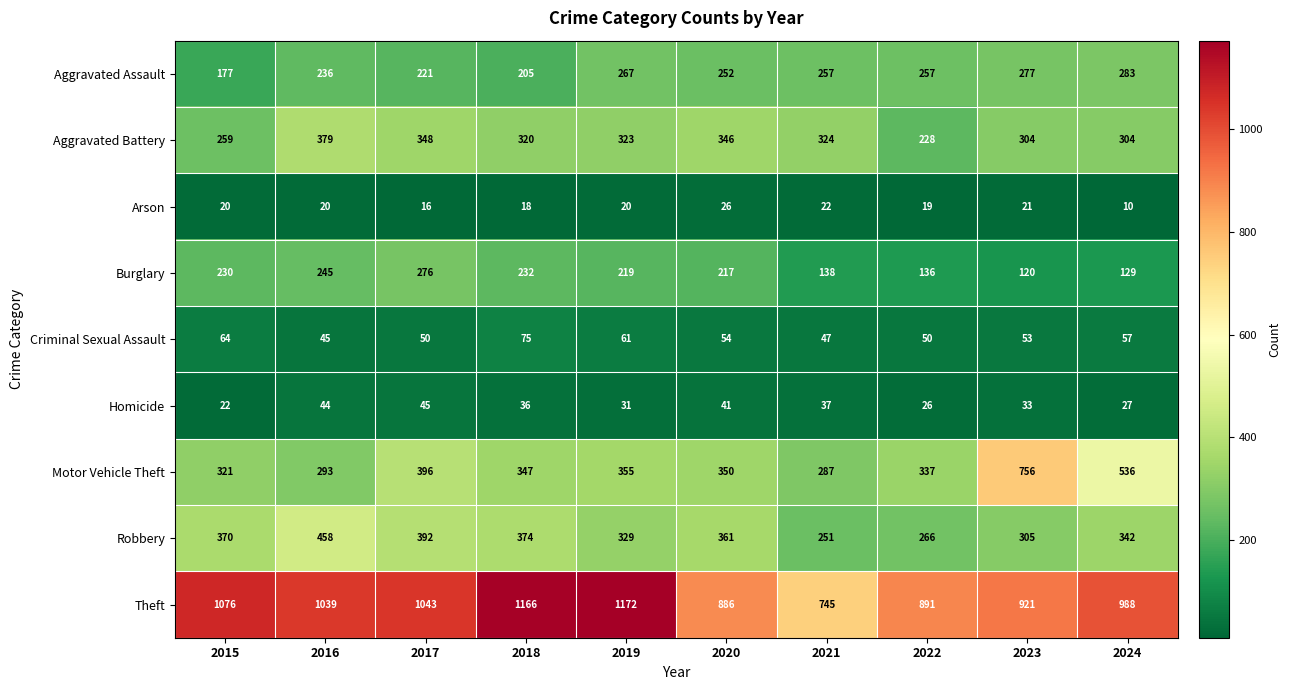

Where does the Aggravated Assault series first go above 257?

2019